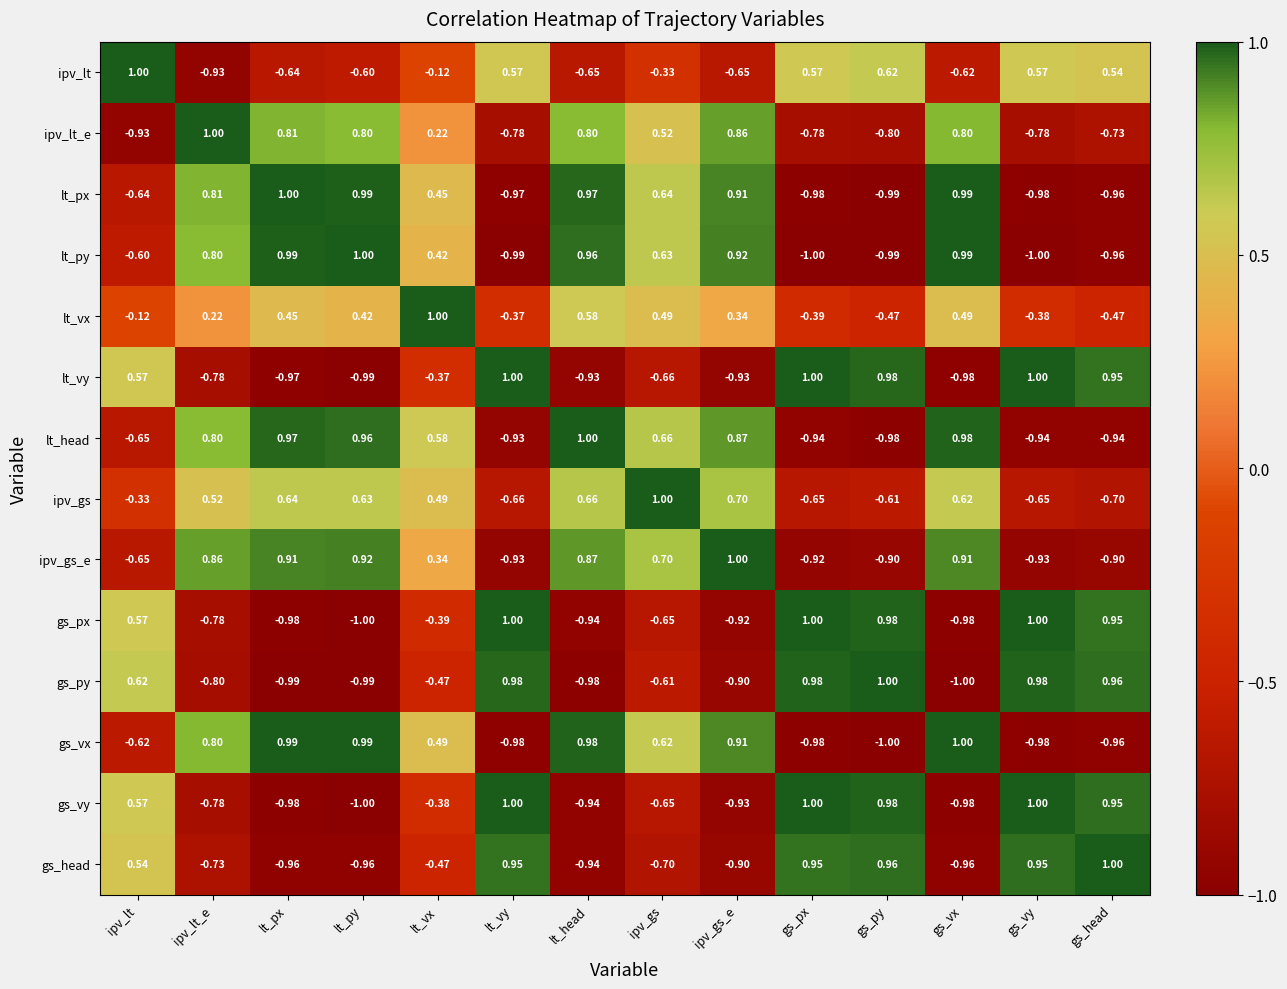

At which category is the sum across all series the highest?

lt_vx